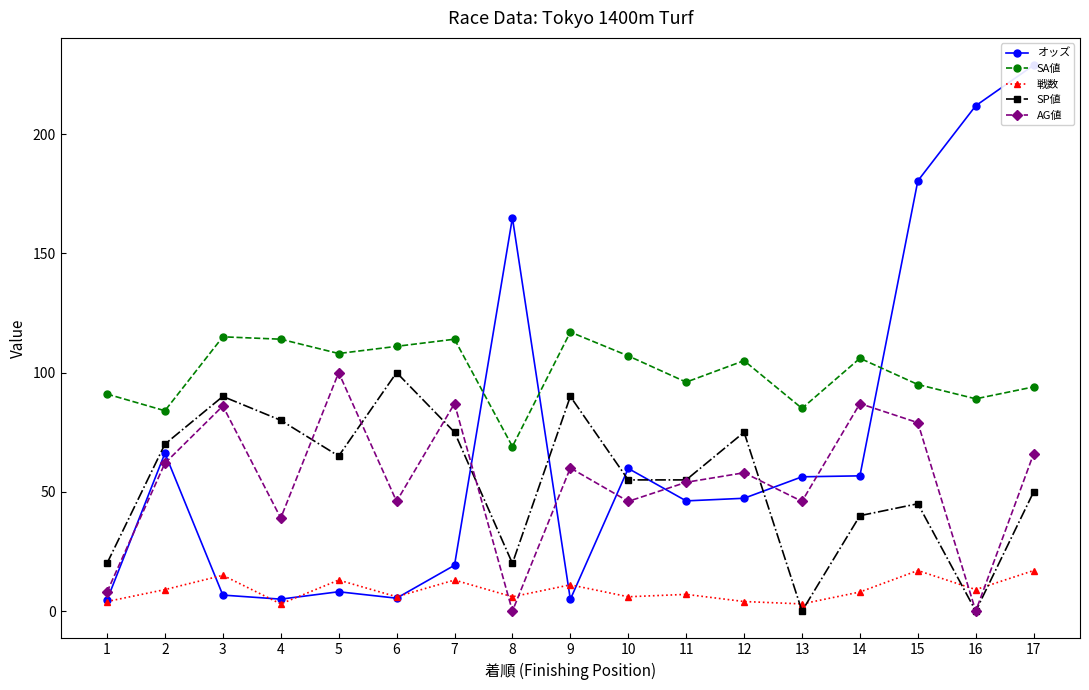

How many data points in 戦数 are above 8?

8